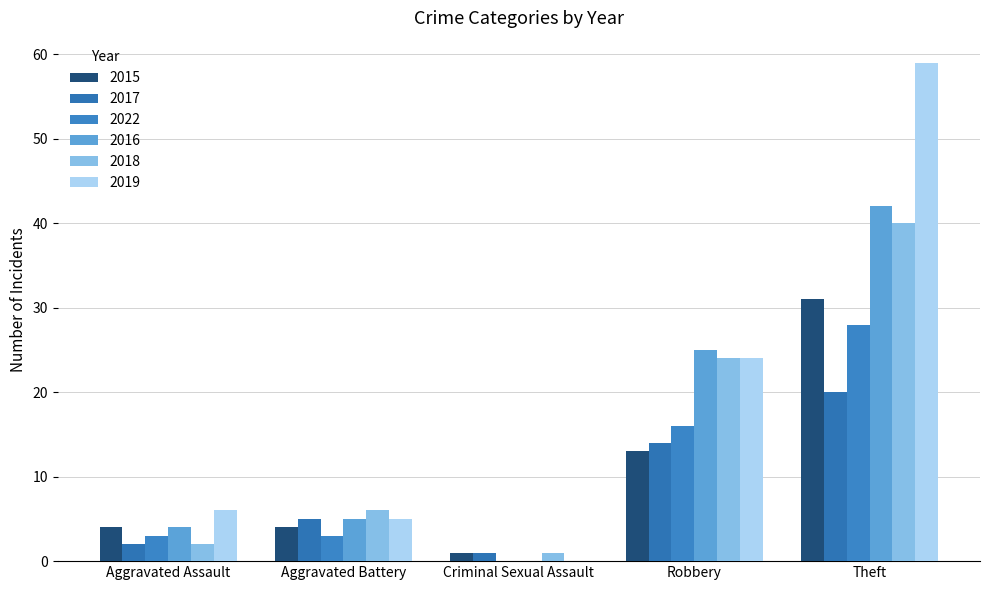

What is the difference between the maximum and second lowest values in the 2016 series?

38